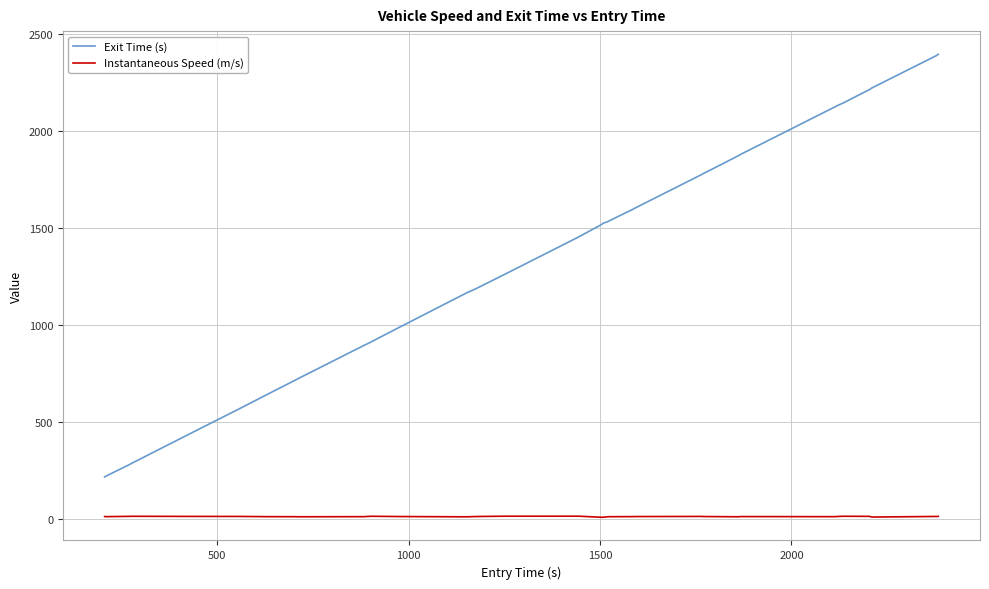

True or false: Exit Time (s) and Instantaneous Speed (m/s) cross at least once.

False